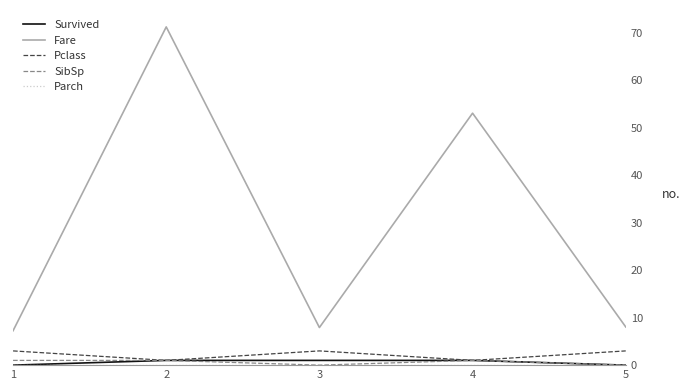

What is the difference between the second highest and second lowest values in the Survived series?

1.0